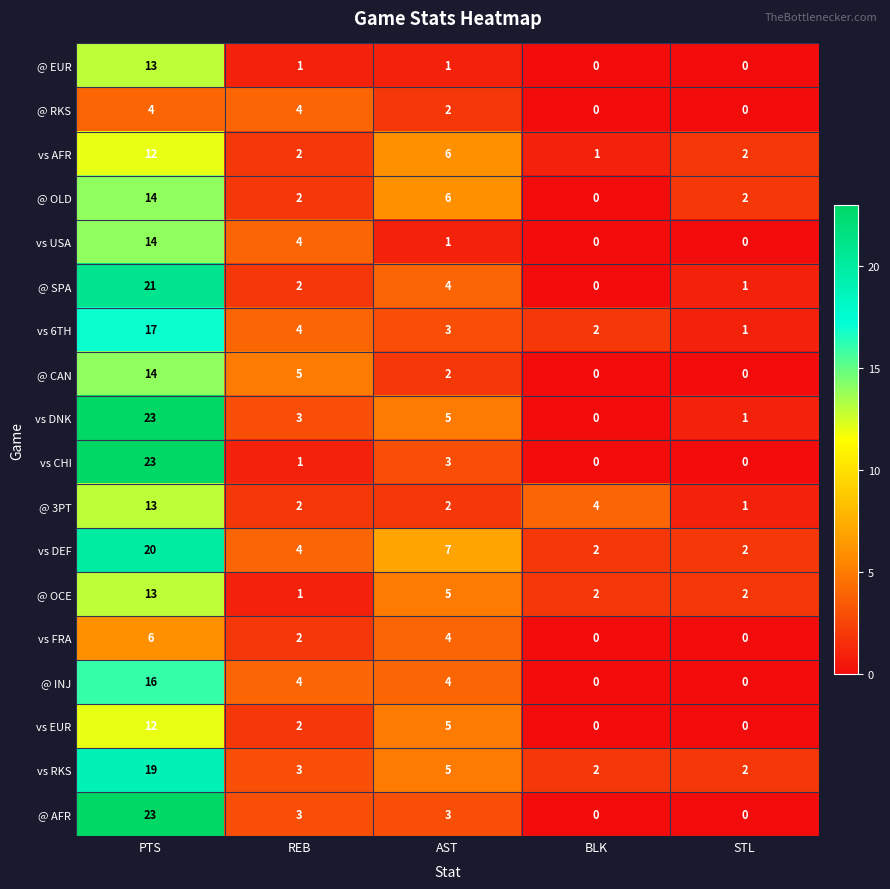

Which series changed the most between PTS and REB?

vs CHI